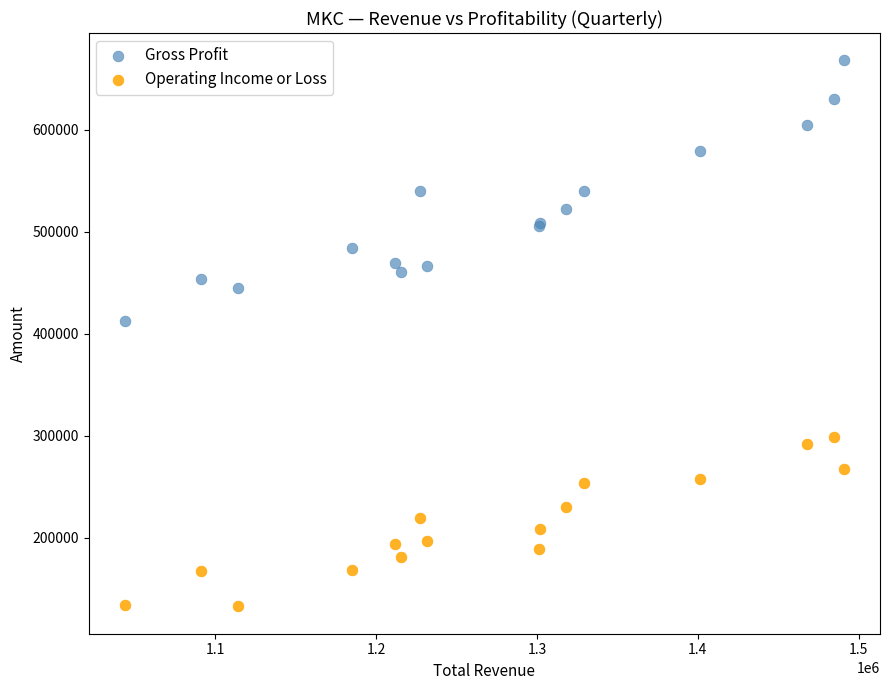

Across all series, what Y value is closest to 400400?

413000